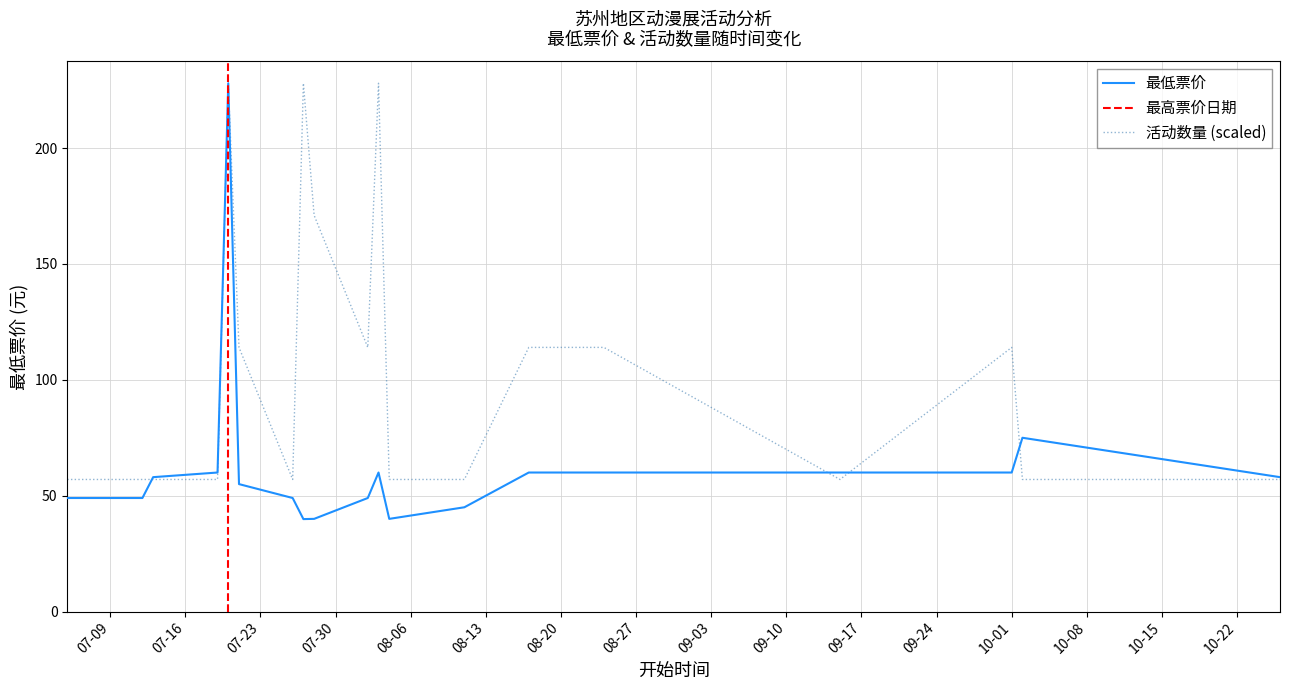

Reading left to right, extract all data points from this chart.

最低票价: 49.0	49.0	49.0	58.0	60.0	228.0	55.0	49.0	39.9	40.0	49.0	60.0	40.0	45.0	60.0	60.0	60.0	60.0	75.0	58.0
活动数量: 57.0	57.0	57.0	57.0	57.0	228.0	114.0	57.0	228.0	171.0	114.0	228.0	57.0	57.0	114.0	114.0	57.0	114.0	57.0	57.0